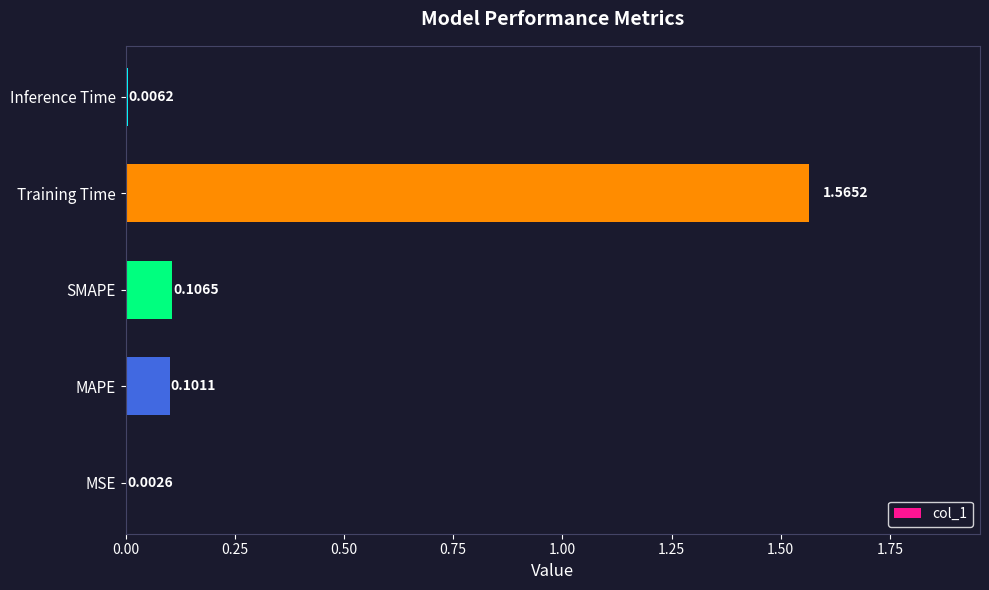

What is the sum of all values?

1.8